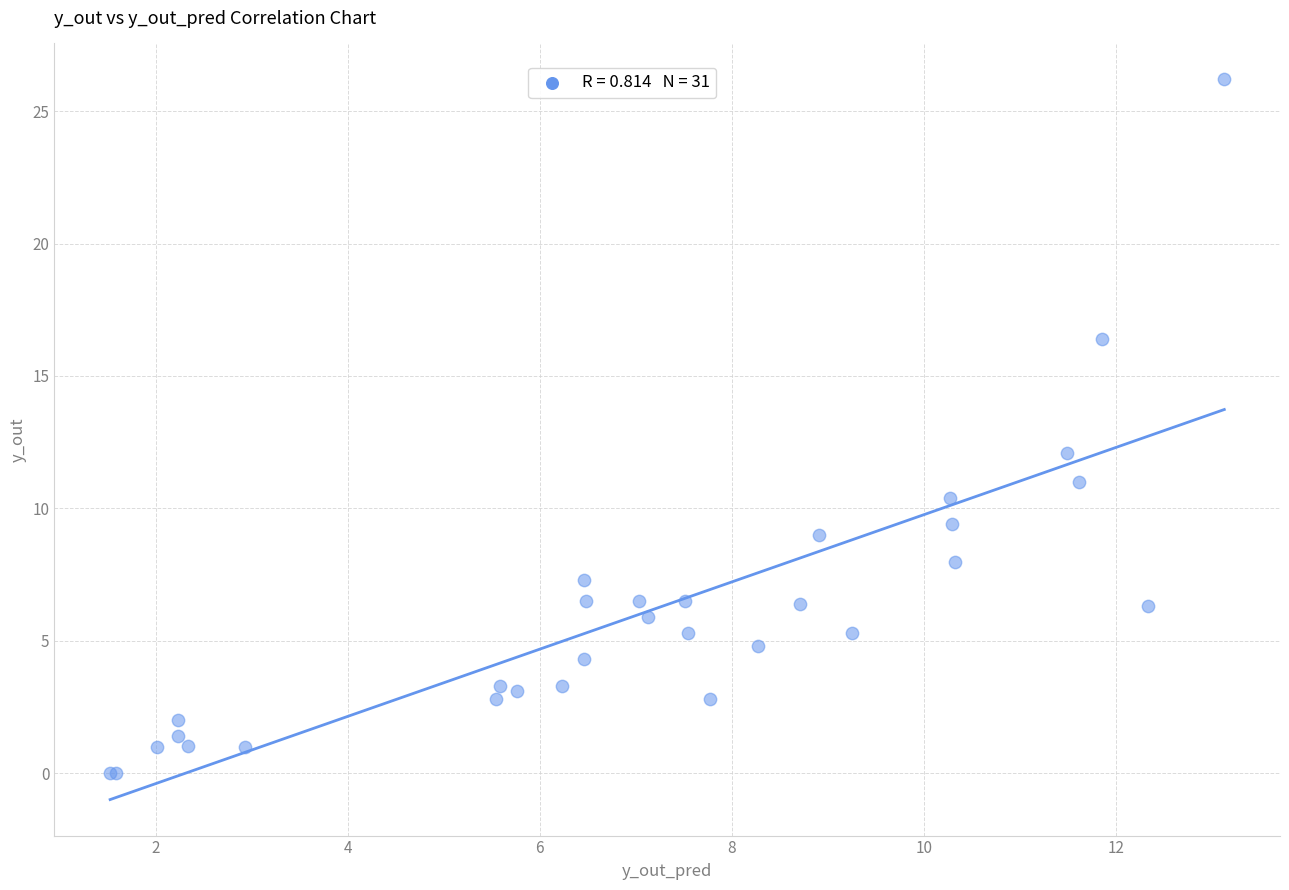

What Y value in the scatter plot is closest to 13?

12.1